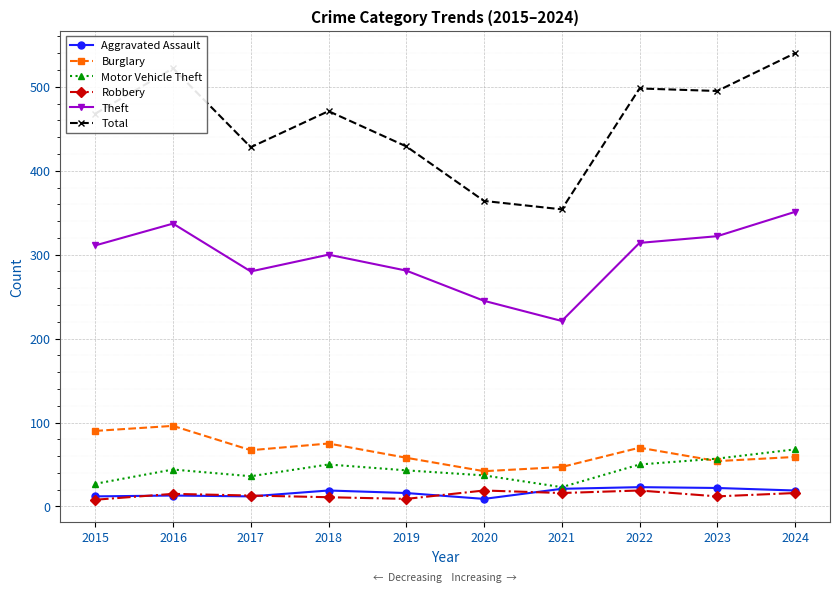

What is the total value across all series at 2022?

974